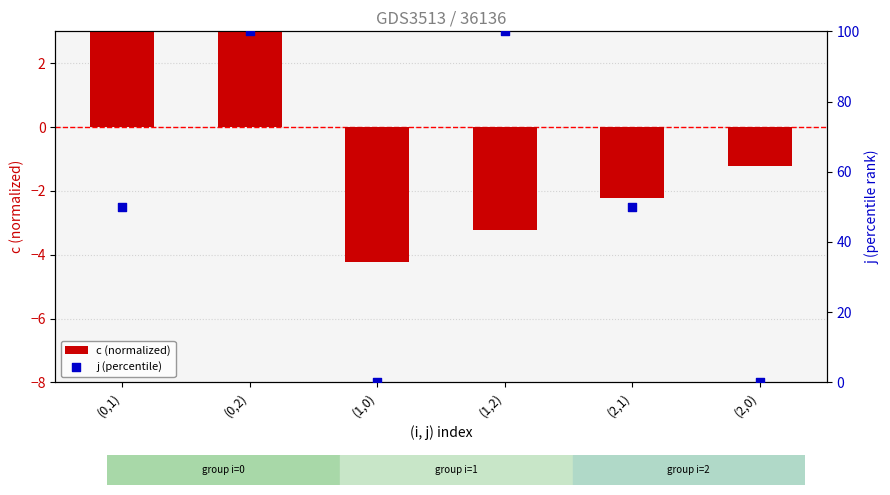

At which category is the sum across all series the highest?

(0,2)